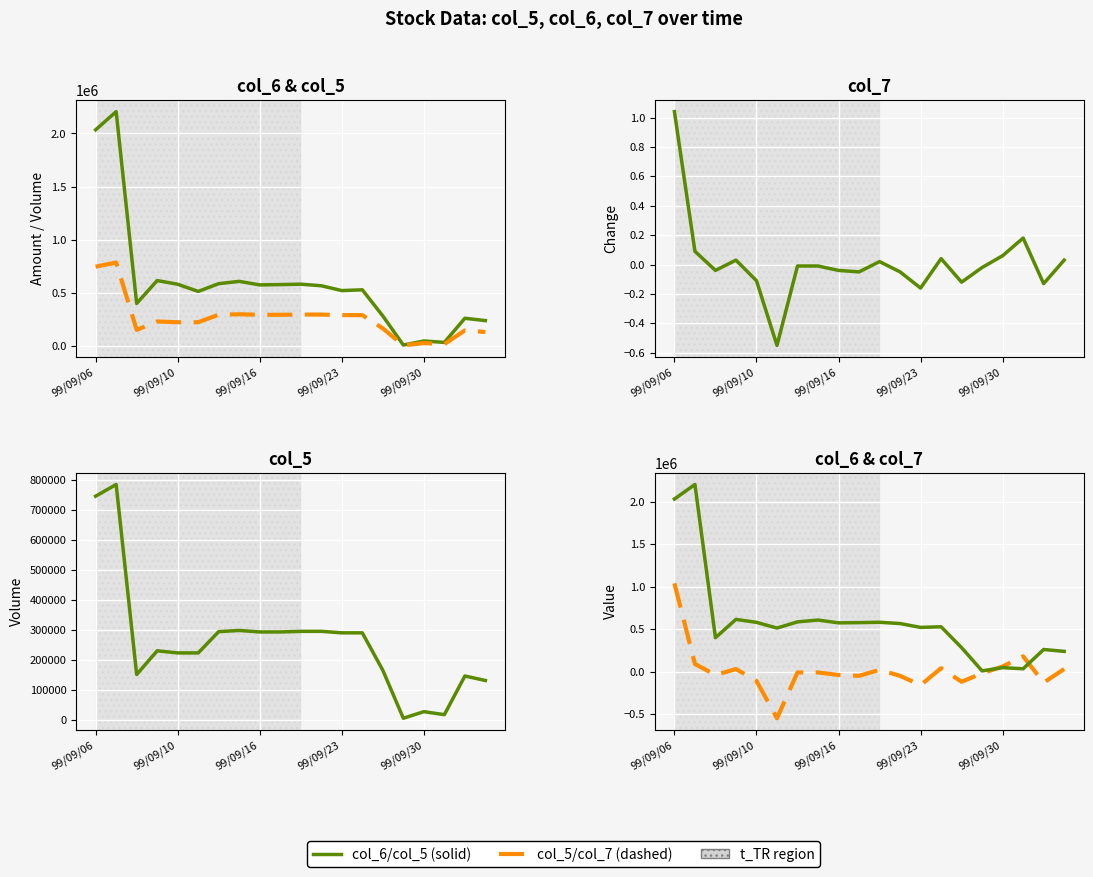

At 9, list the series in order from largest to smallest.

col_6, col_5, col_7, col_7 (scaled)